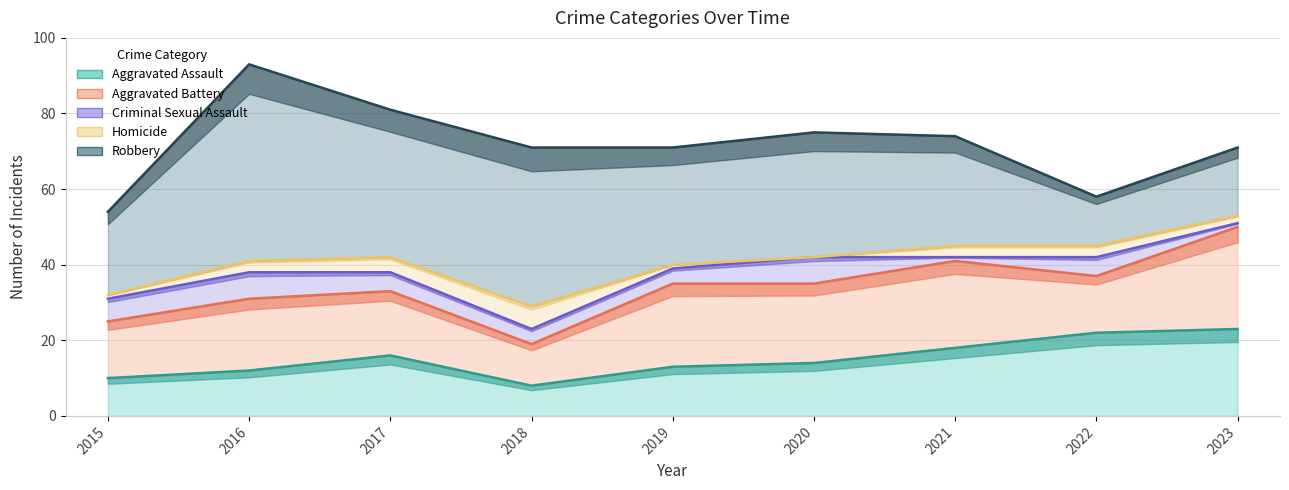

What is the value of the Criminal Sexual Assault point at the 2nd from the left?

7